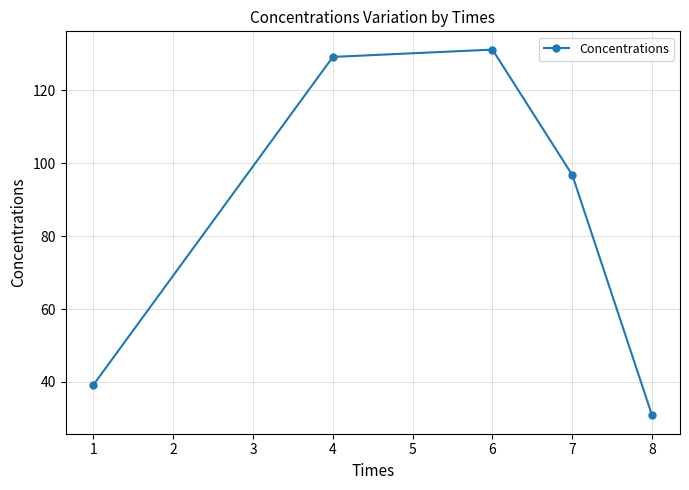

Which label corresponds to the largest value in the chart?

6